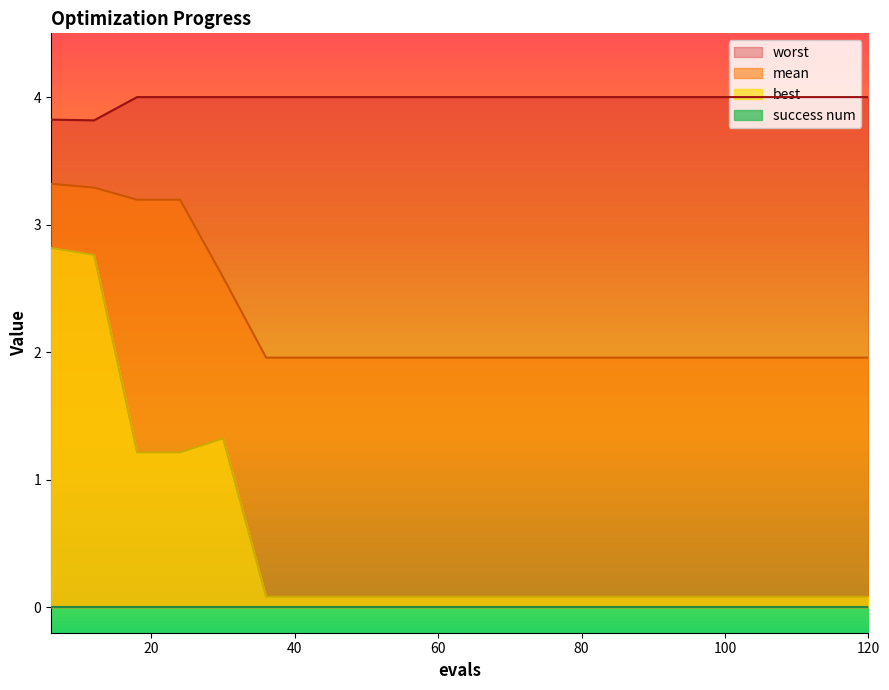

What is the smallest value displayed?

0.0